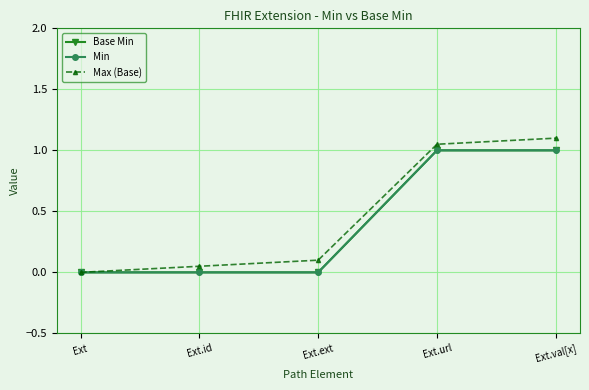

How many lines are shown in the chart?

3